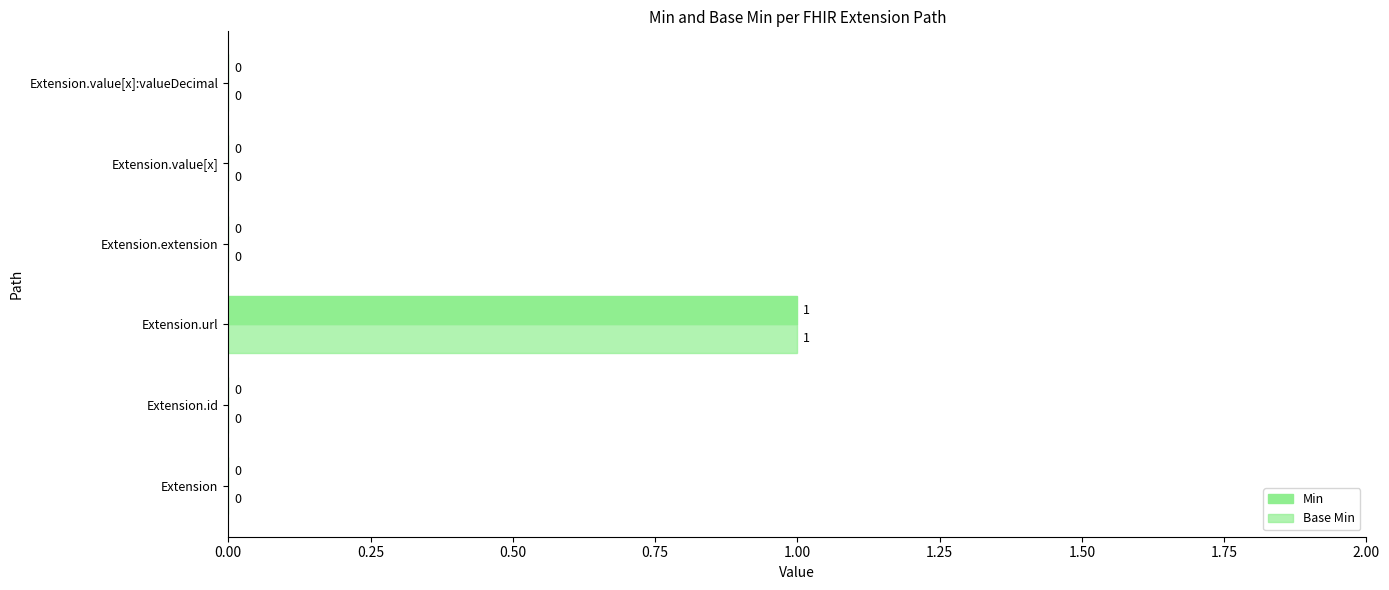

Which series has the largest total across all categories?

Min